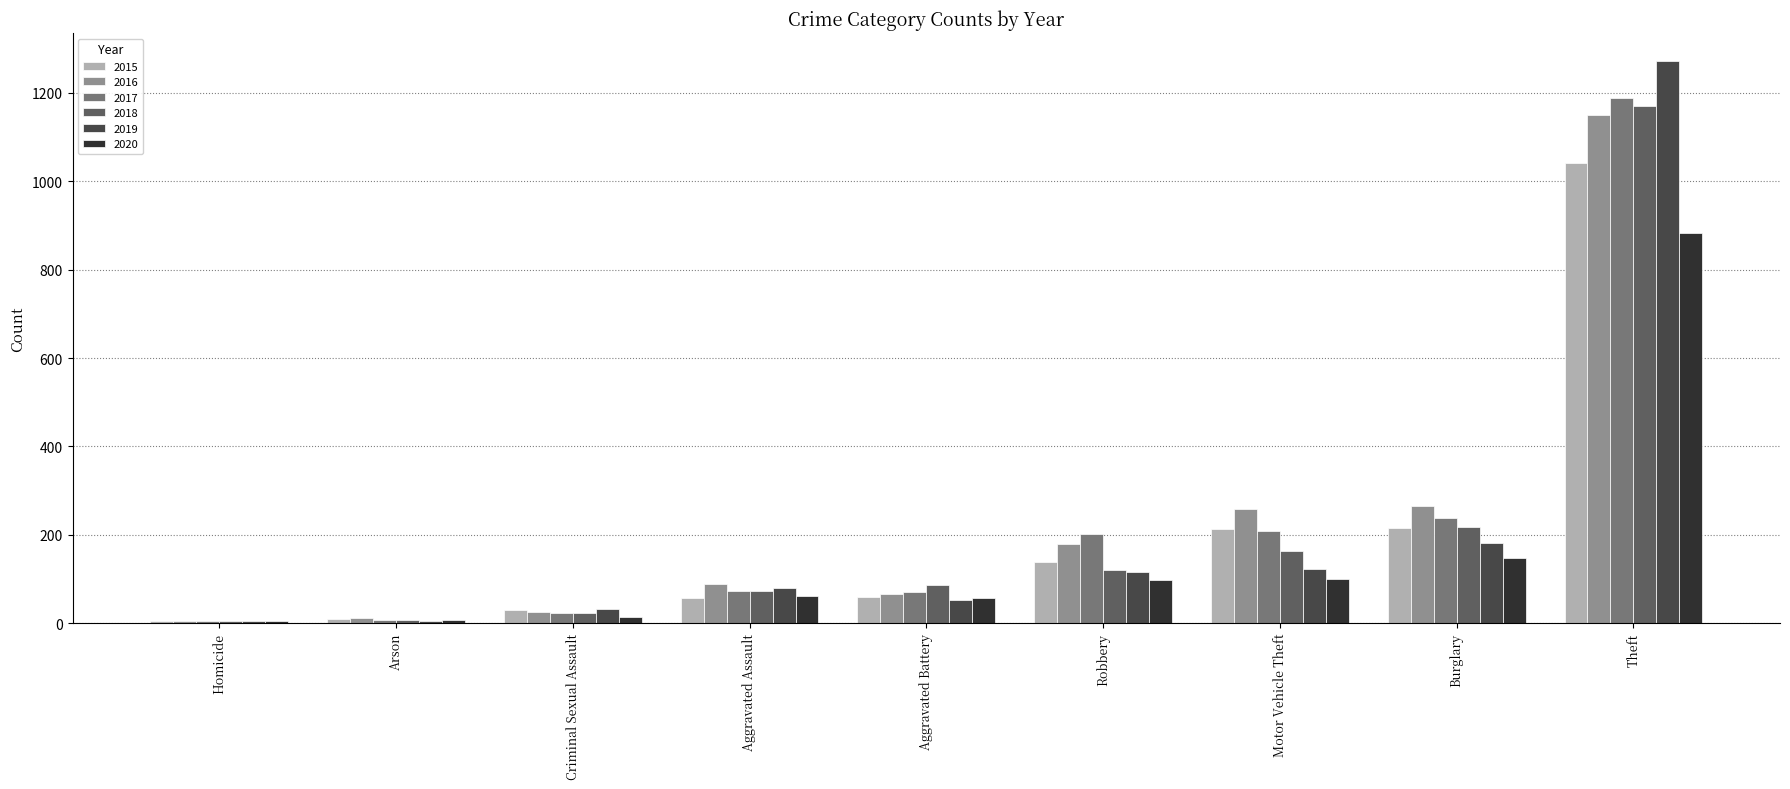

At which label is 2020 closest to 444?

Burglary